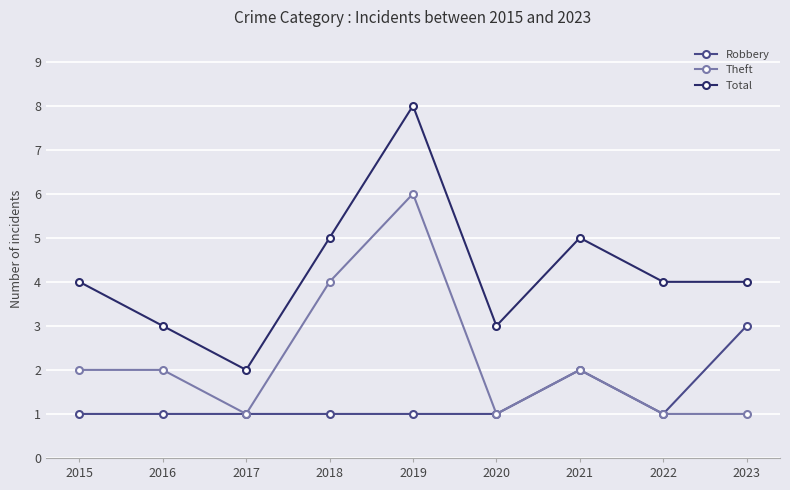

The Total series shows 4 at 2022. True or false?

True